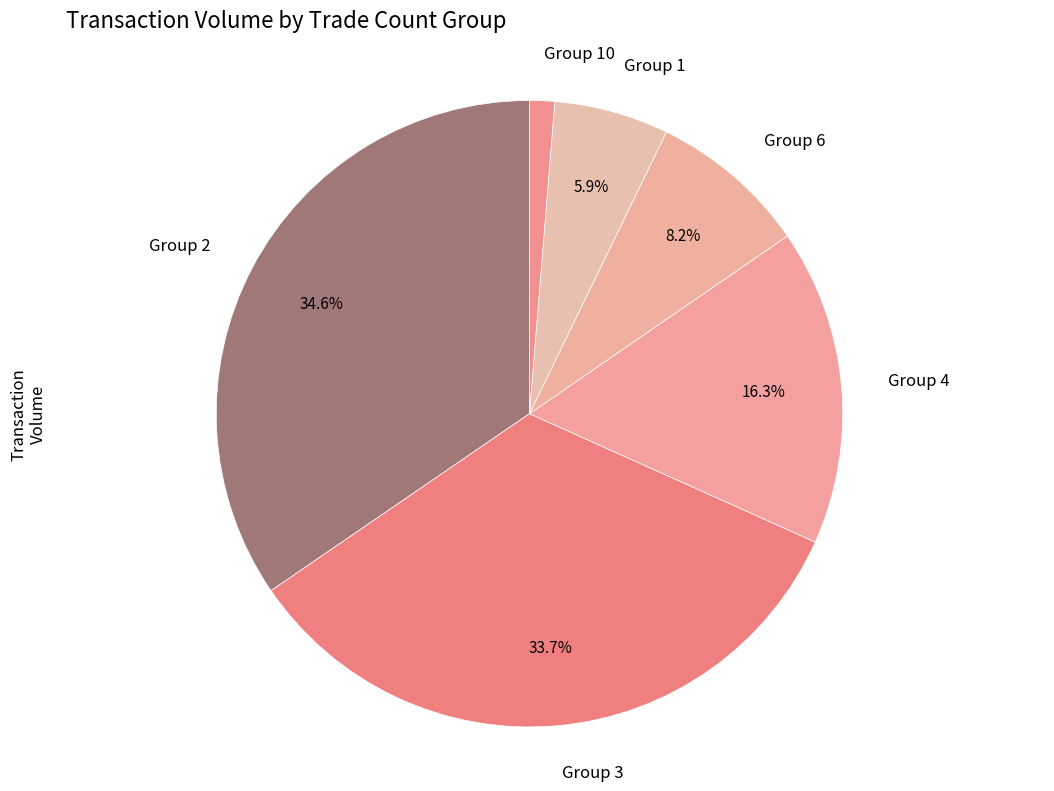

How many segments does this pie chart have?

6